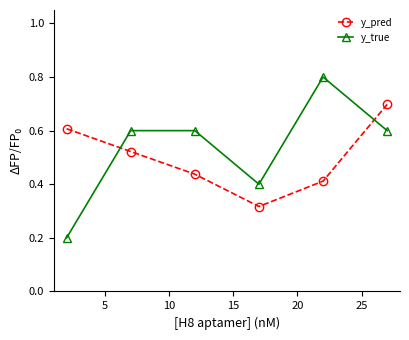

List the series in order of their peak value, lowest first.

y_pred, y_true